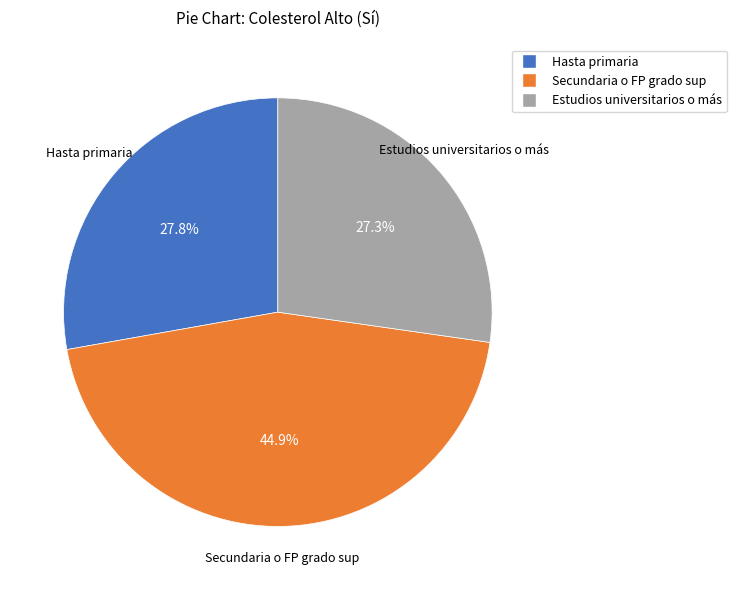

Between Estudios universitarios o más and Secundaria o FP grado sup, which is larger?

Secundaria o FP grado sup